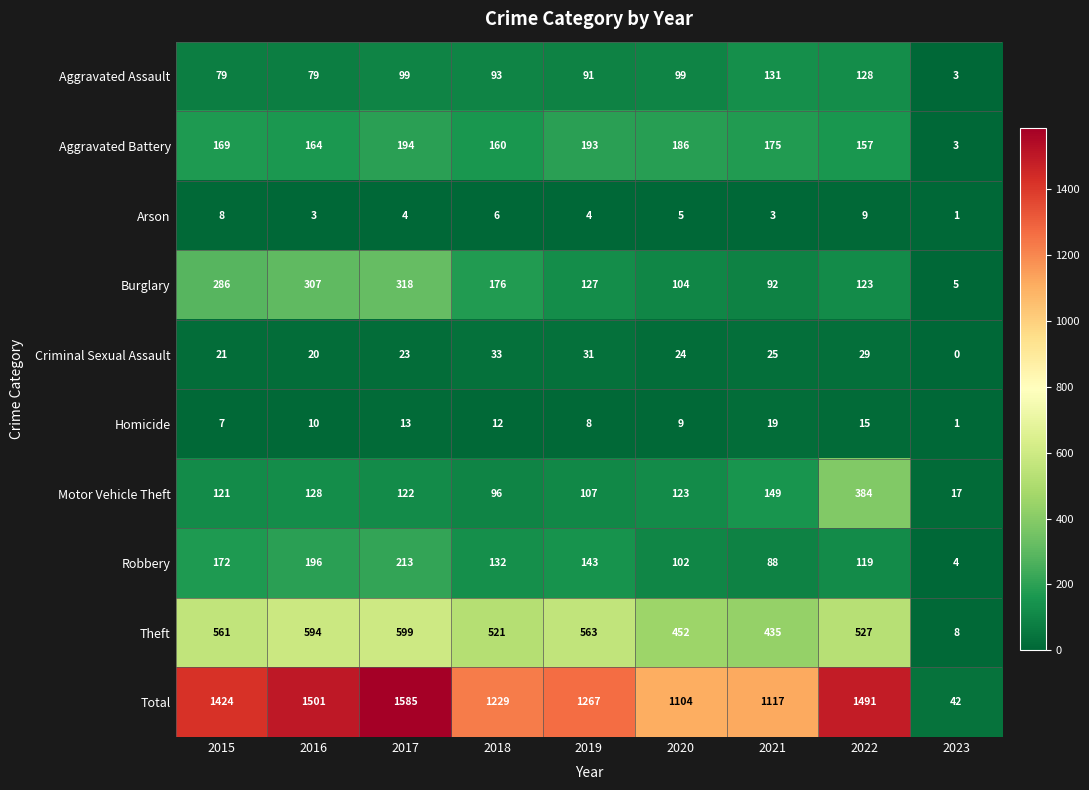

The value of Arson at 2023 is 1. True or false?

True